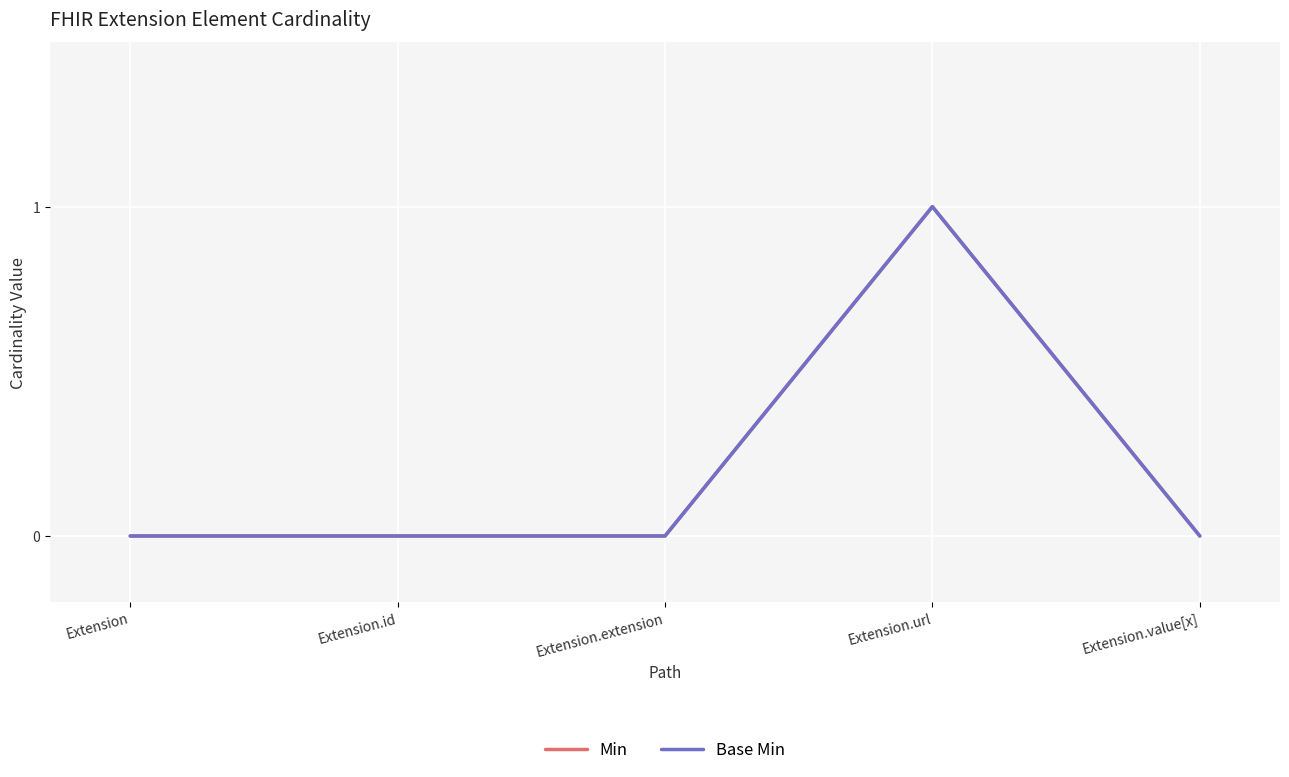

Does the chart display data point markers on the line(s)?

No